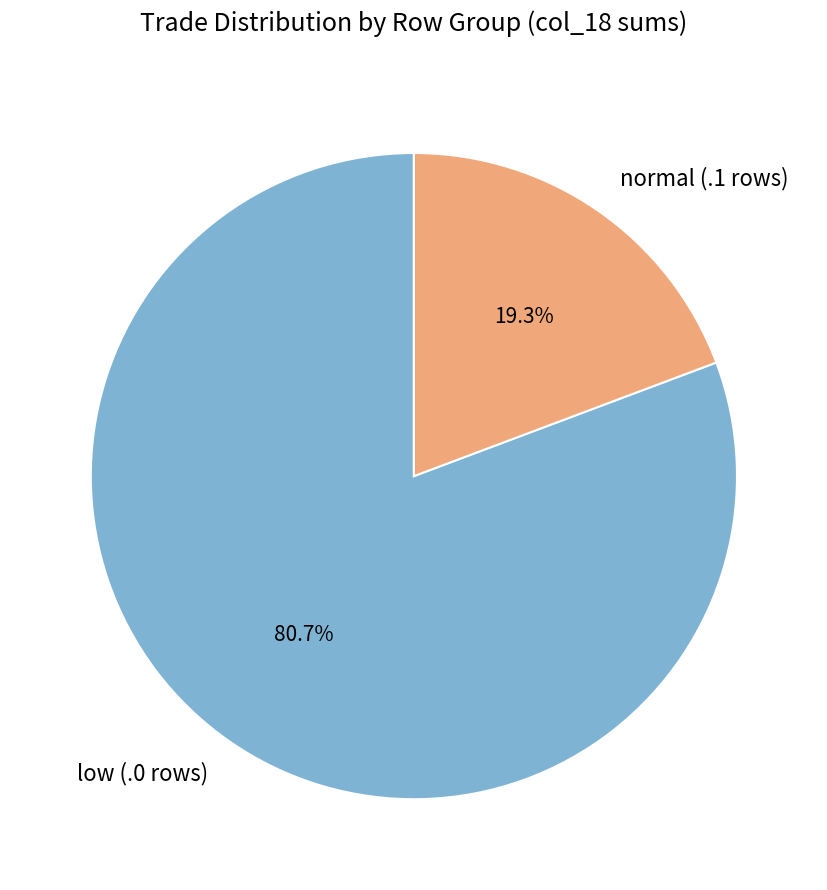

To the nearest percent, what is the difference between the largest and smallest slice percentages?

61%